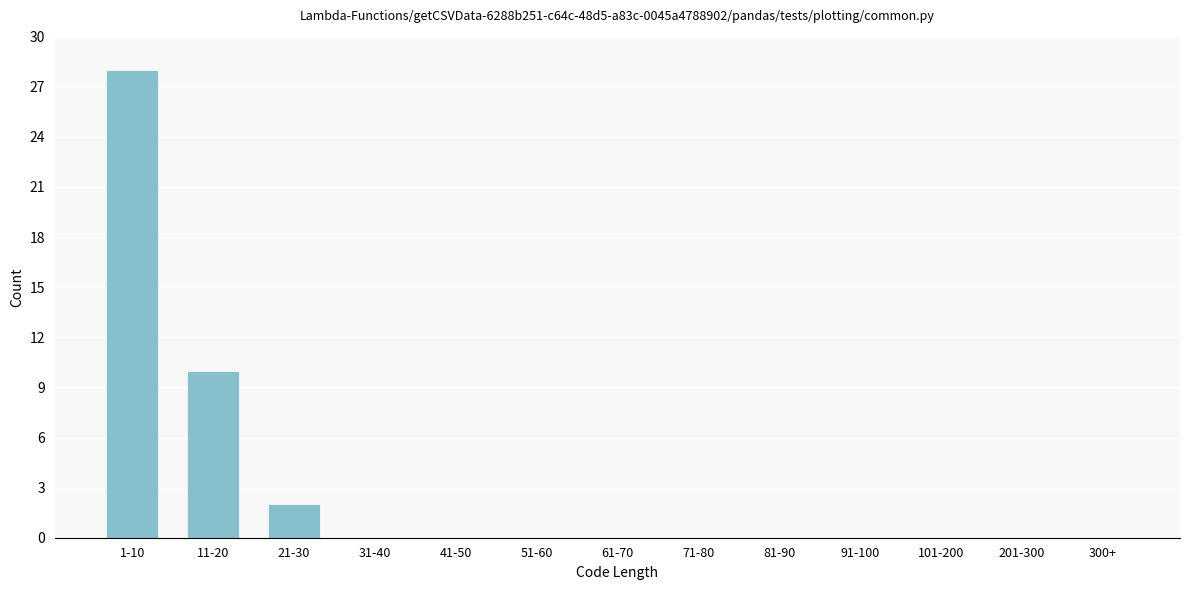

Reading right to left, transcribe all the data shown in this chart.

300+=0	201-300=0	101-200=0	91-100=0	81-90=0	71-80=0	61-70=0	51-60=0	41-50=0	31-40=0	21-30=2	11-20=10	1-10=28